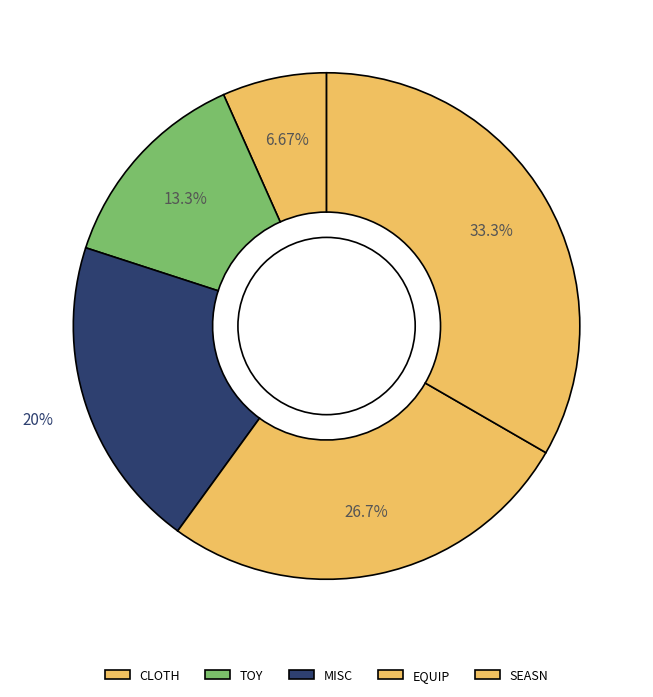

Between TOY and MISC, which is larger?

MISC